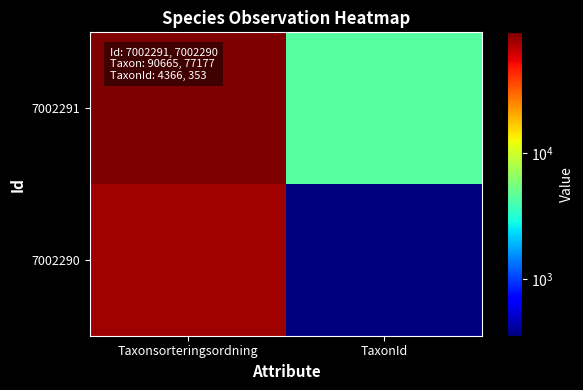

Reading right to left, what are all the values shown in this chart?

7002291: TaxonId=4366	Taxonsorteringsordning=90665
7002290: TaxonId=353	Taxonsorteringsordning=77177